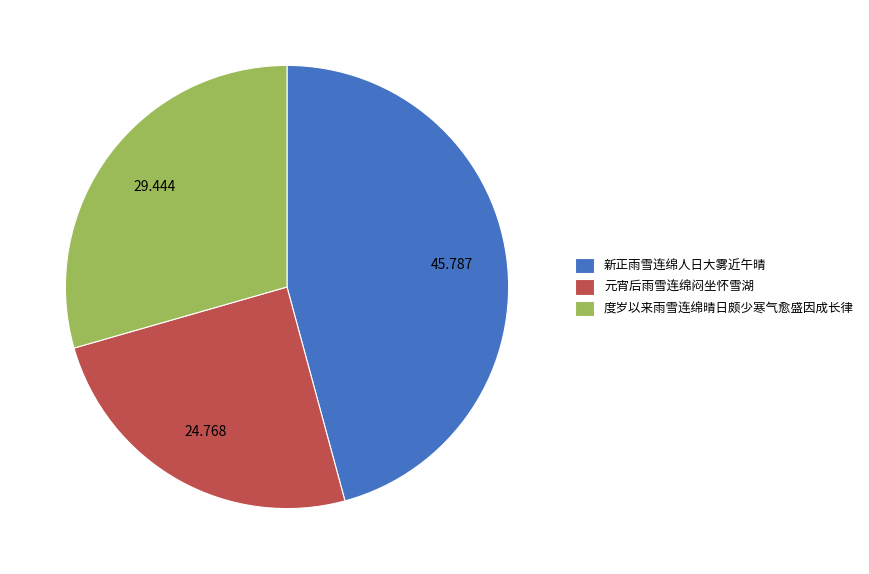

Approximately how many times larger is the value at 元宵后雨雪连绵闷坐怀雪湖 compared to 新正雨雪连绵人日大雾近午晴?

0.5